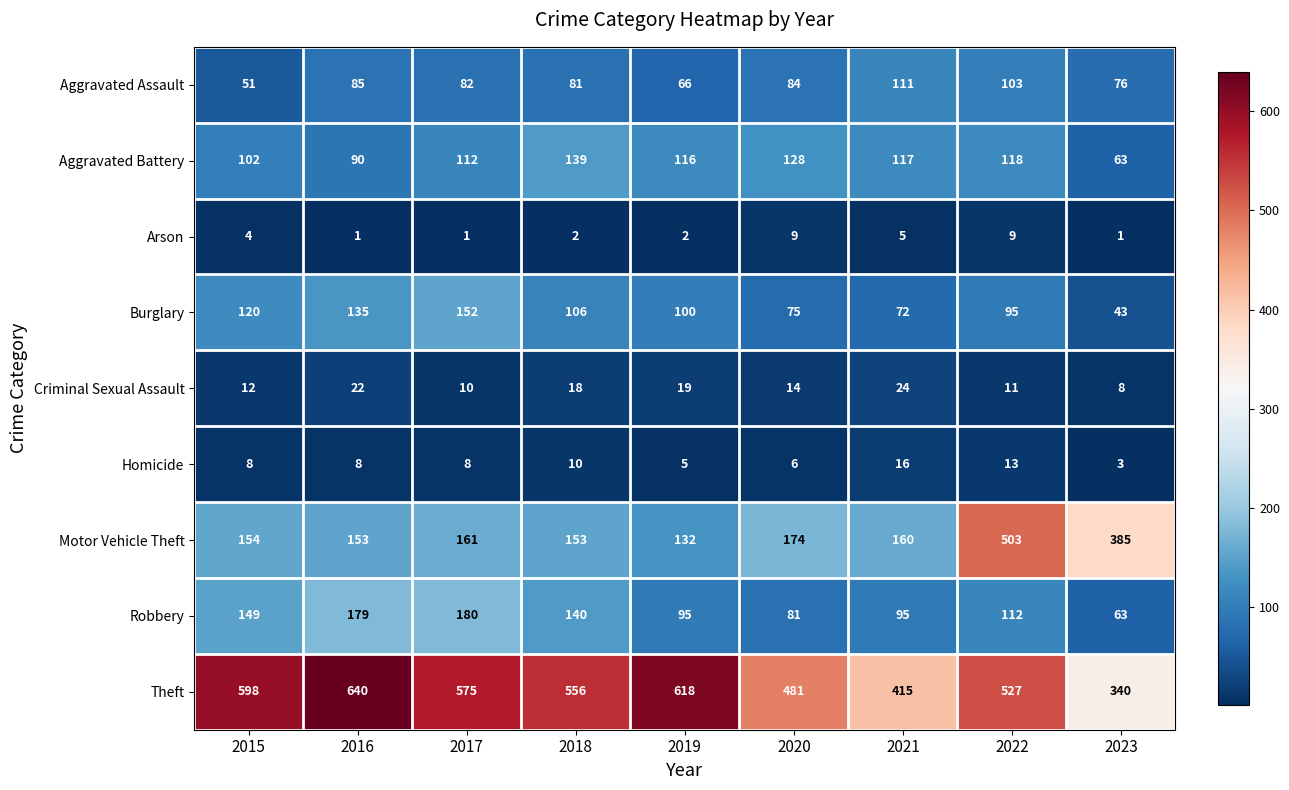

Is it true that Robbery equals 63 at 2023?

True